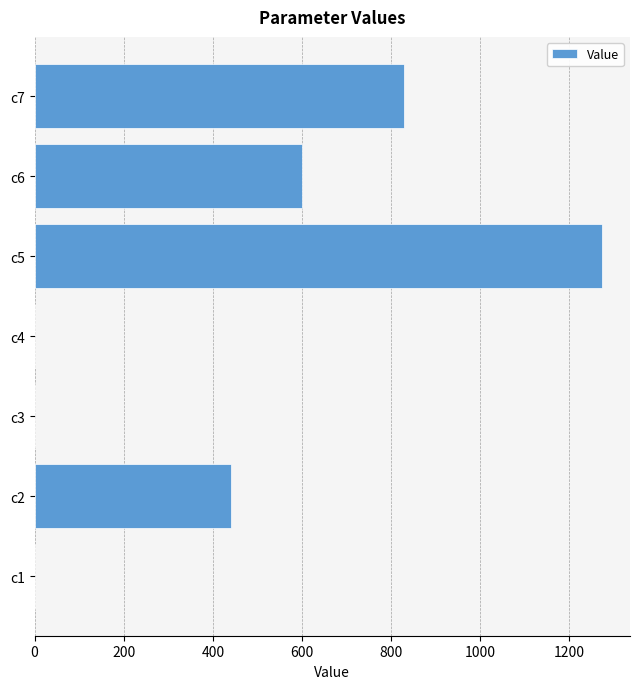

What is the ratio of the value at c7 to the value at c2?

1.9